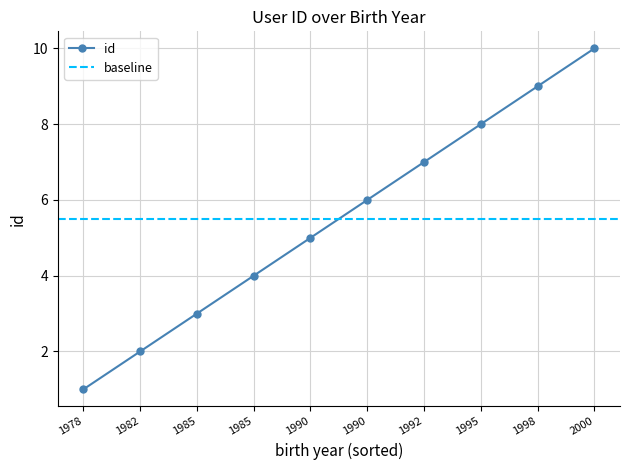

How many values in the id series are below 6?

5